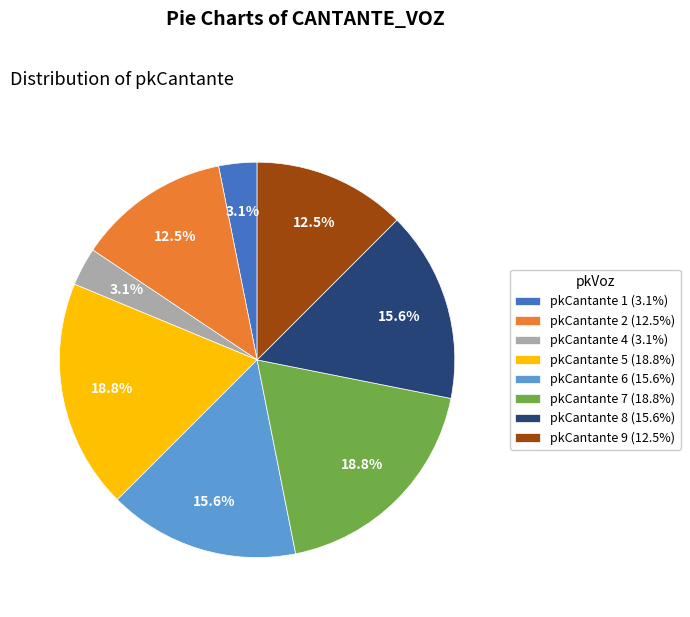

Combined, do pkCantante 4 (3.1%) and pkCantante 6 (15.6%) account for over 50%?

No